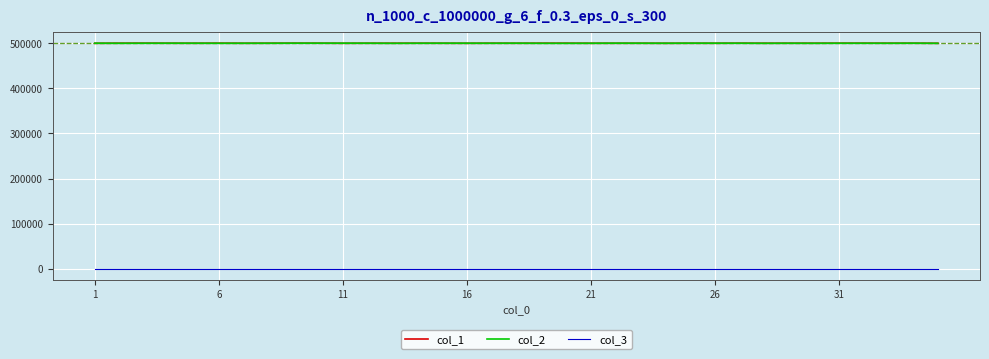

How many intersections are there between col_1 and col_2?

15